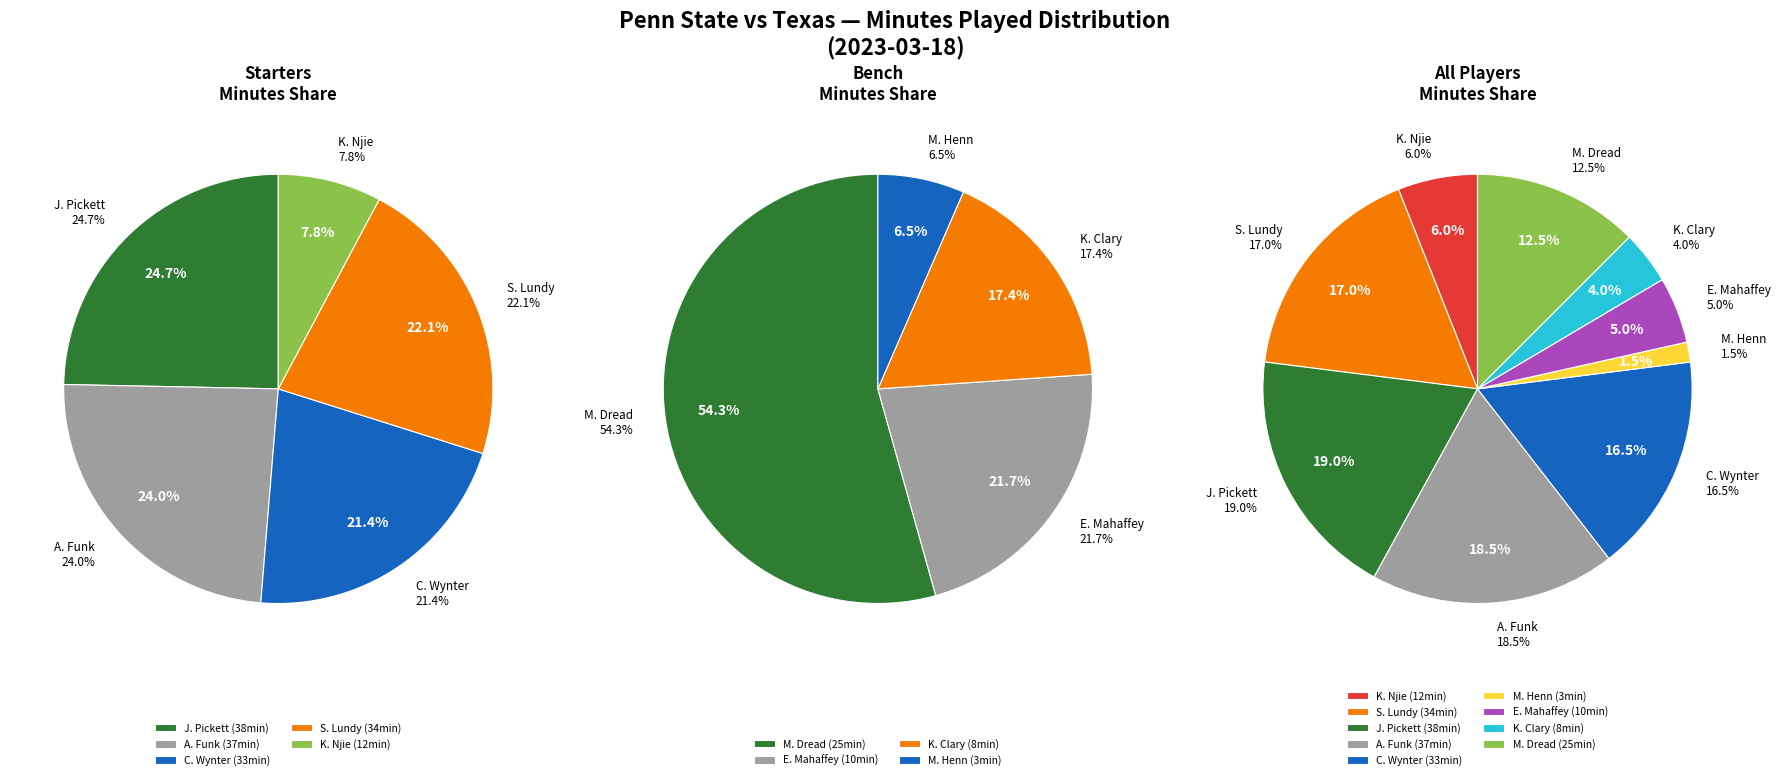

Does A. Funk represent more than half of the total?

No